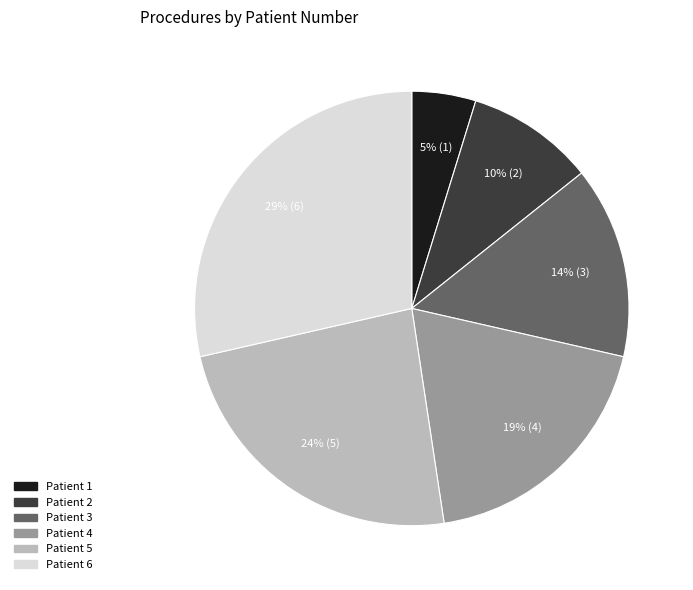

What percentage is the Patient 4 slice, to the nearest percent?

19%